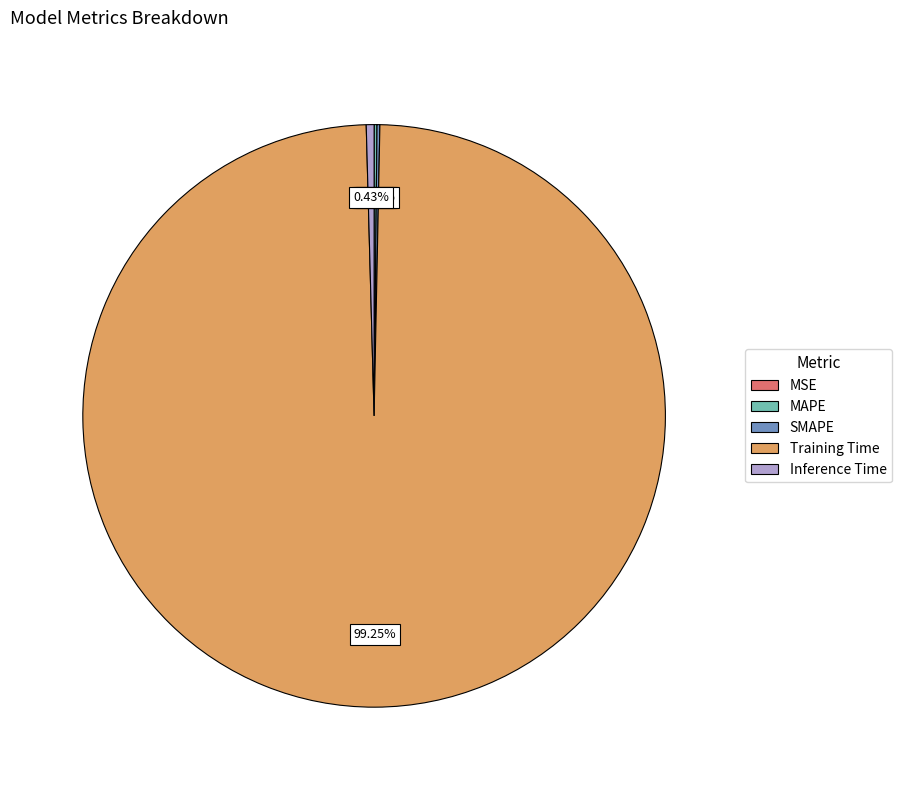

Is Training Time the majority of the pie?

Yes